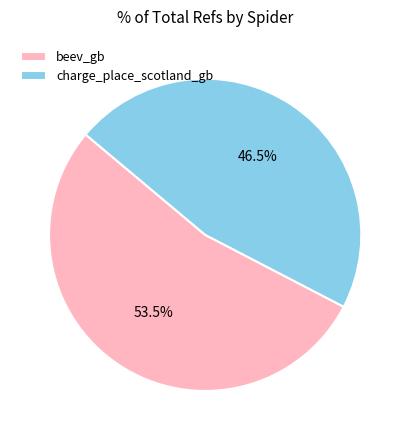

How many slices are in this pie chart?

2